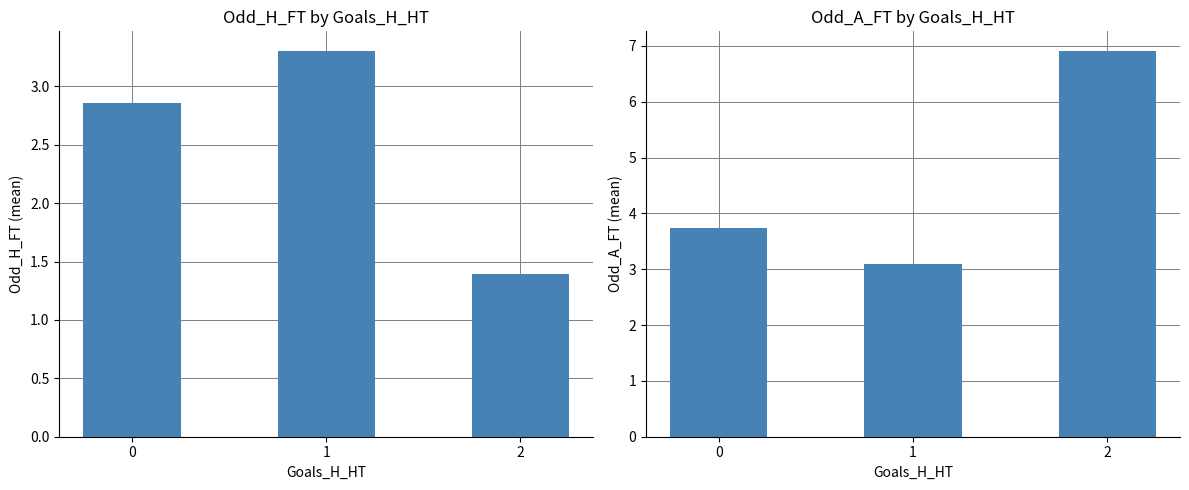

What is the difference between the Odd_A_FT values at 1 and 2?

3.8